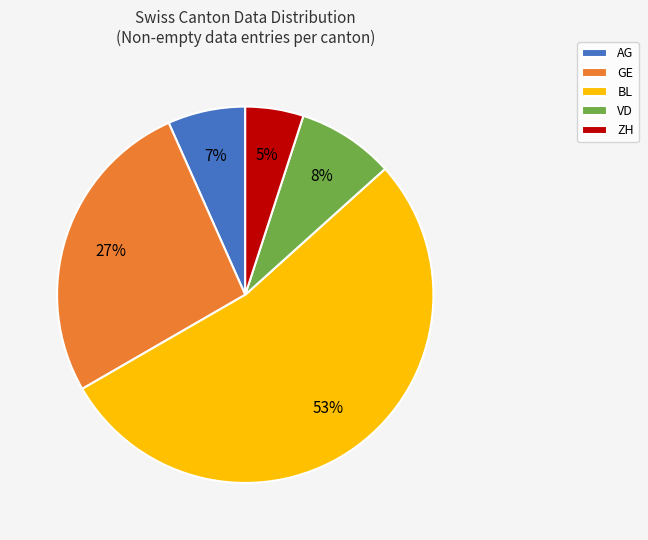

Which category has the biggest portion of the pie?

BL